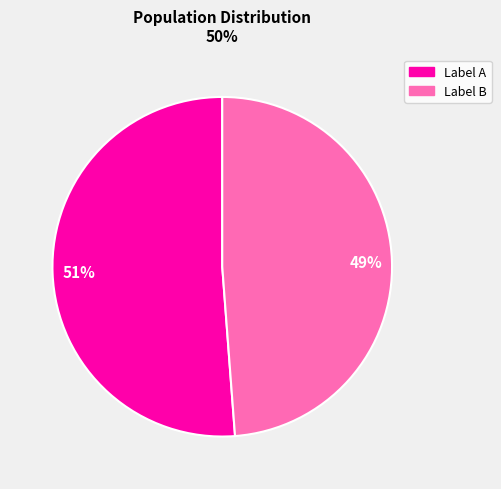

To the nearest percent, what portion does 49% represent?

49%